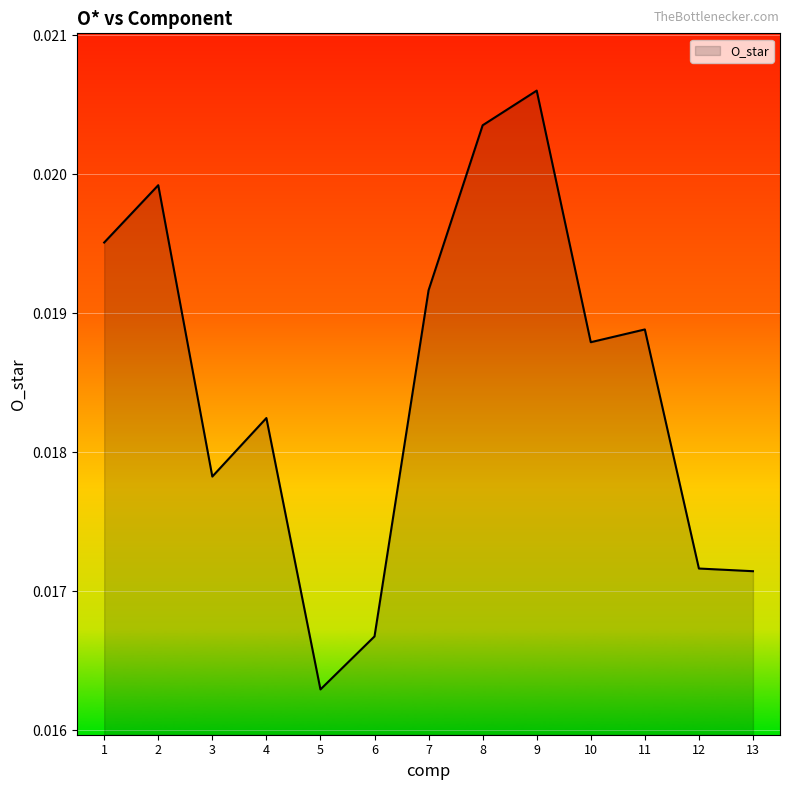

Which label corresponds to the smallest value in the chart?

5